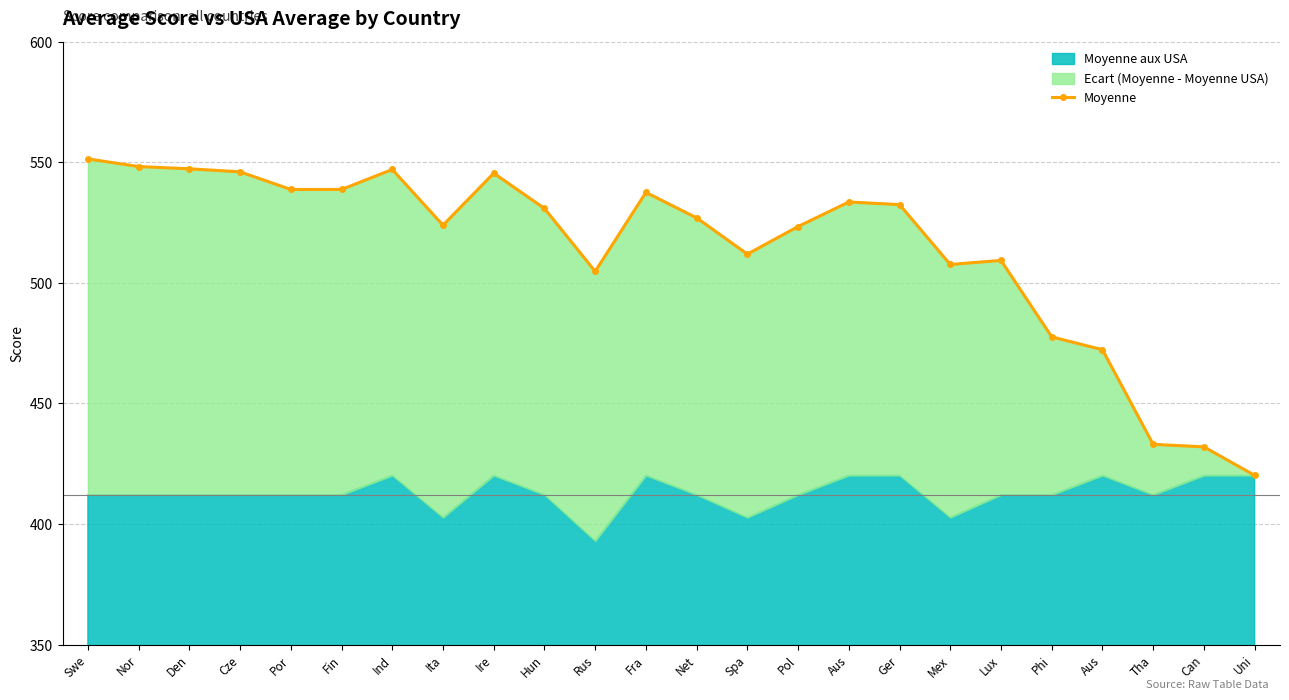

At which label is the value closest to 485?

Phi